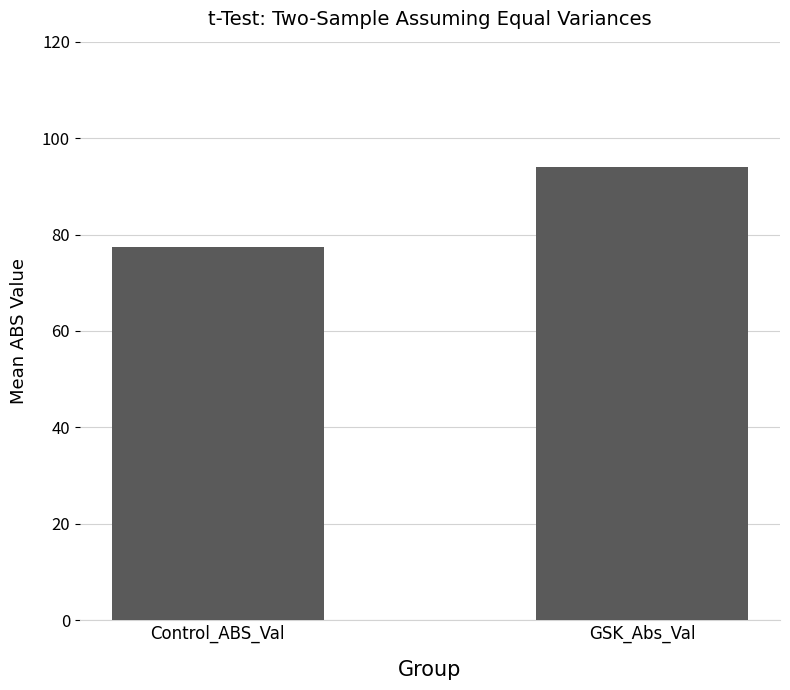

What is the sum of all values?

171.5